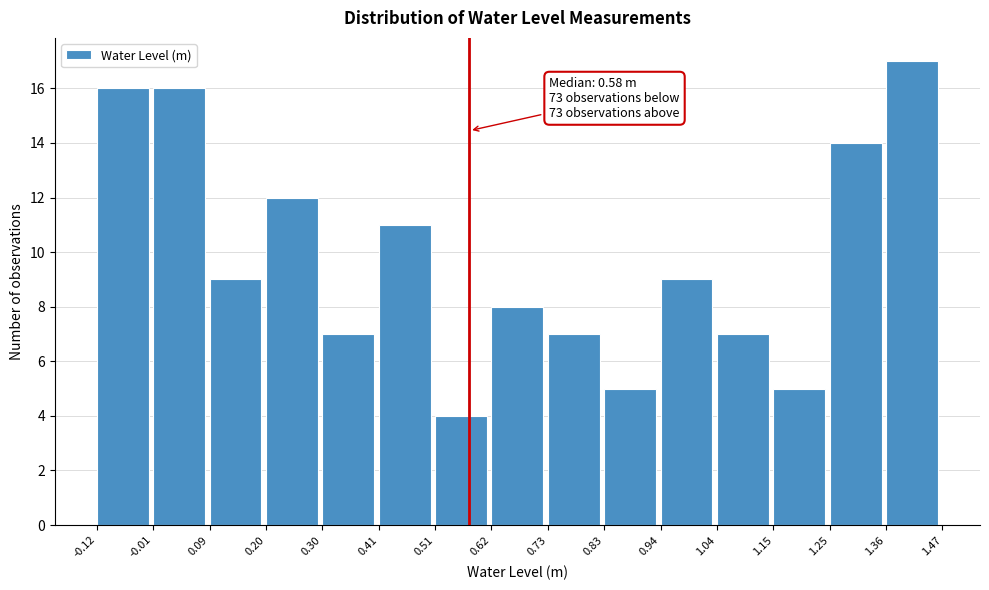

Over which range of the x-axis is the bar tallest?

1.36 to 1.47